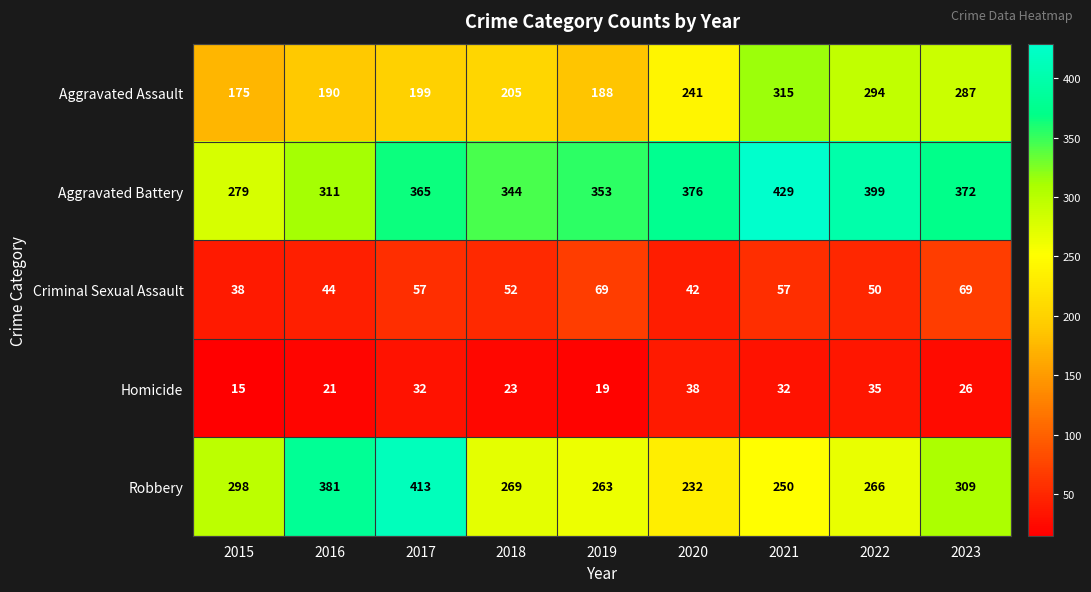

Count the number of categories in the chart.

9